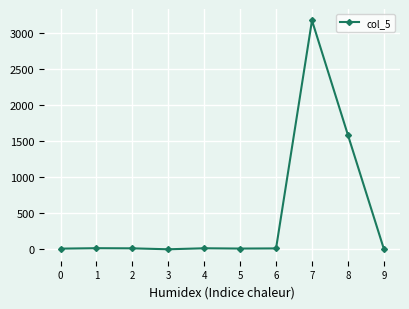

What is the maximum value shown in the chart?

3174